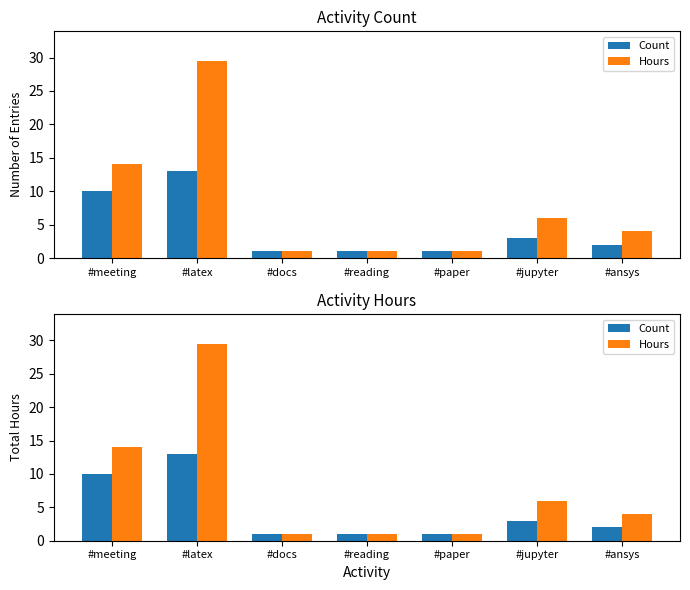

Are the bars grouped side by side (vs. stacked)?

Yes